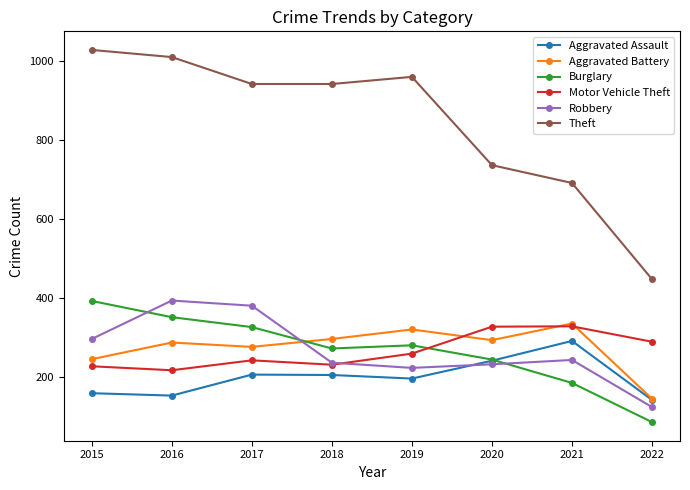

What is the difference between the highest and lowest values at 2021?

505